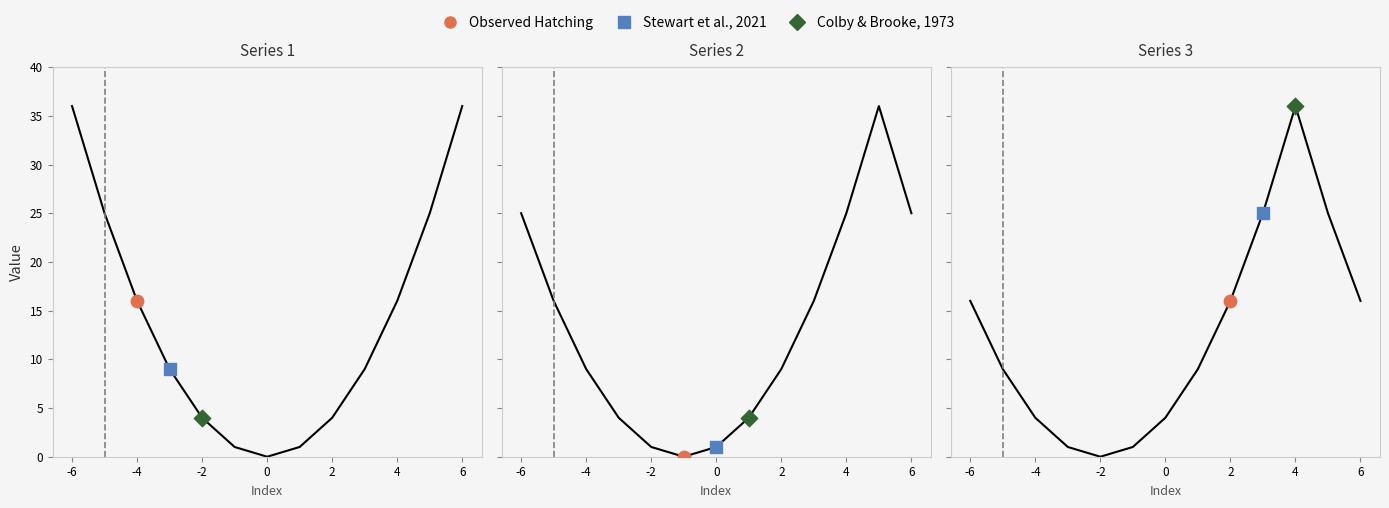

At how many categories does at least one series exceed 28?

4